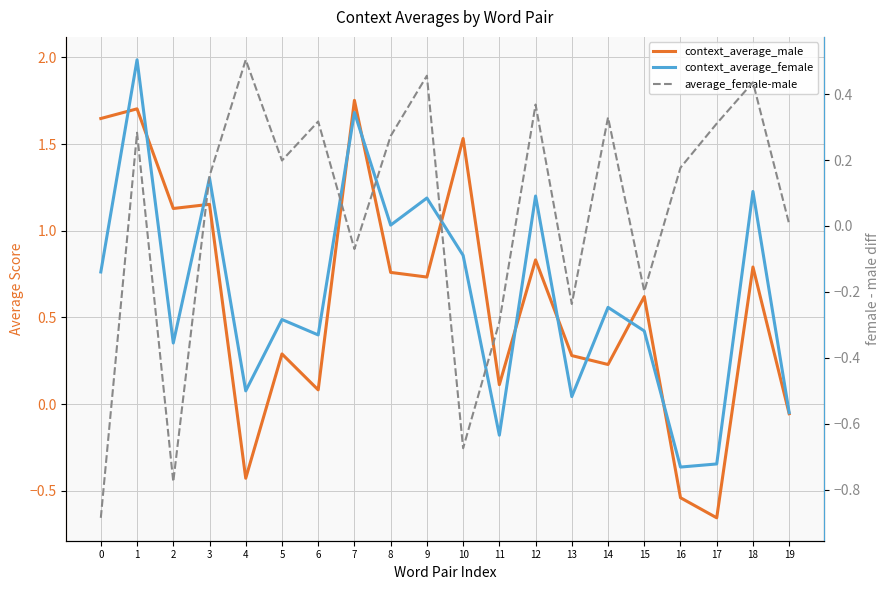

List the labels in order of average_female-male value, largest first.

4, 9, 18, 12, 14, 6, 17, 1, 8, 5, 16, 3, 19, 7, 15, 13, 11, 10, 2, 0